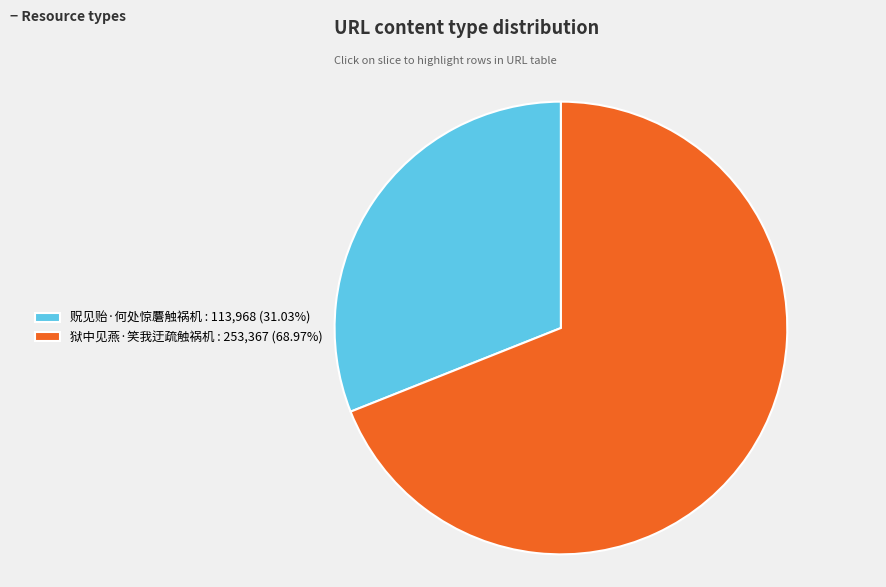

What is the ratio of the value at 狱中见燕·笑我迂疏触祸机 to the value at 贶见贻·何处惊麏触祸机?

2.2